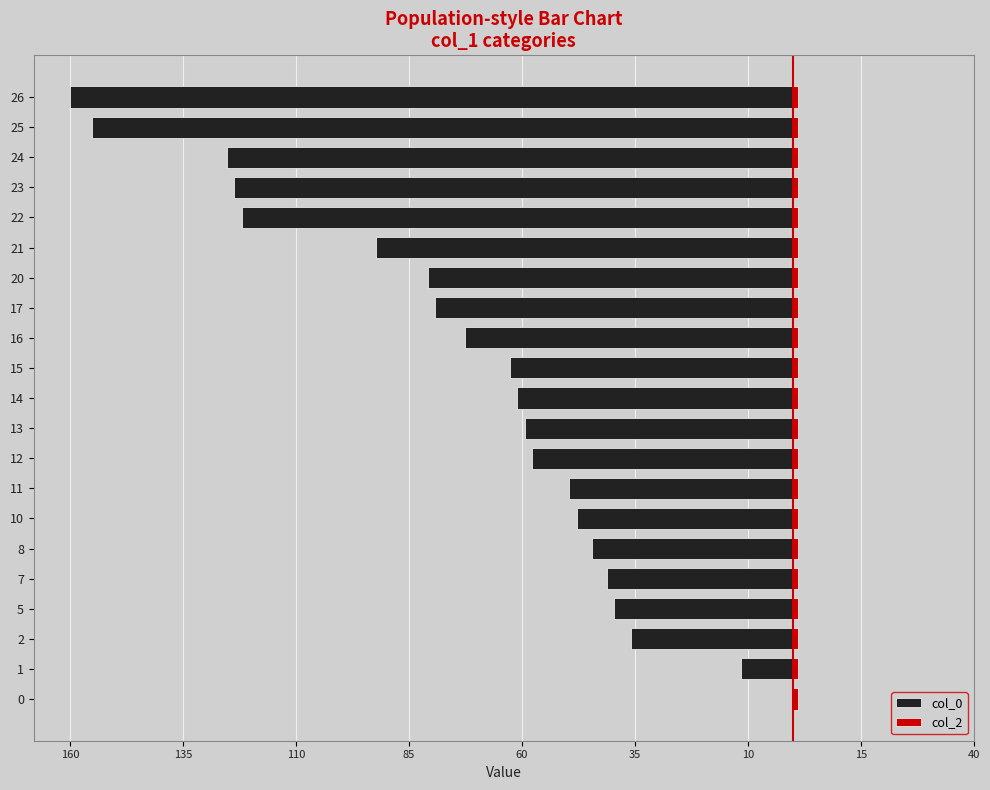

Does the chart contain stacked bars?

No